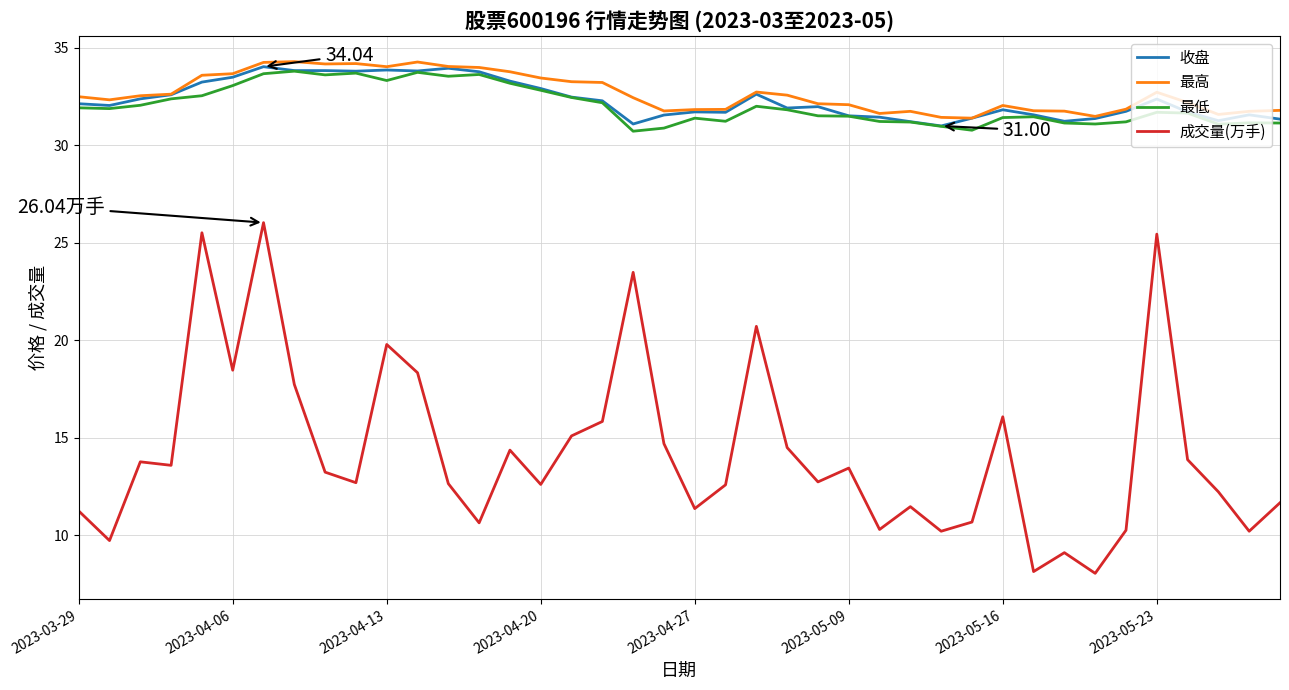

Which series has the largest range (max minus min)?

成交量(万手)